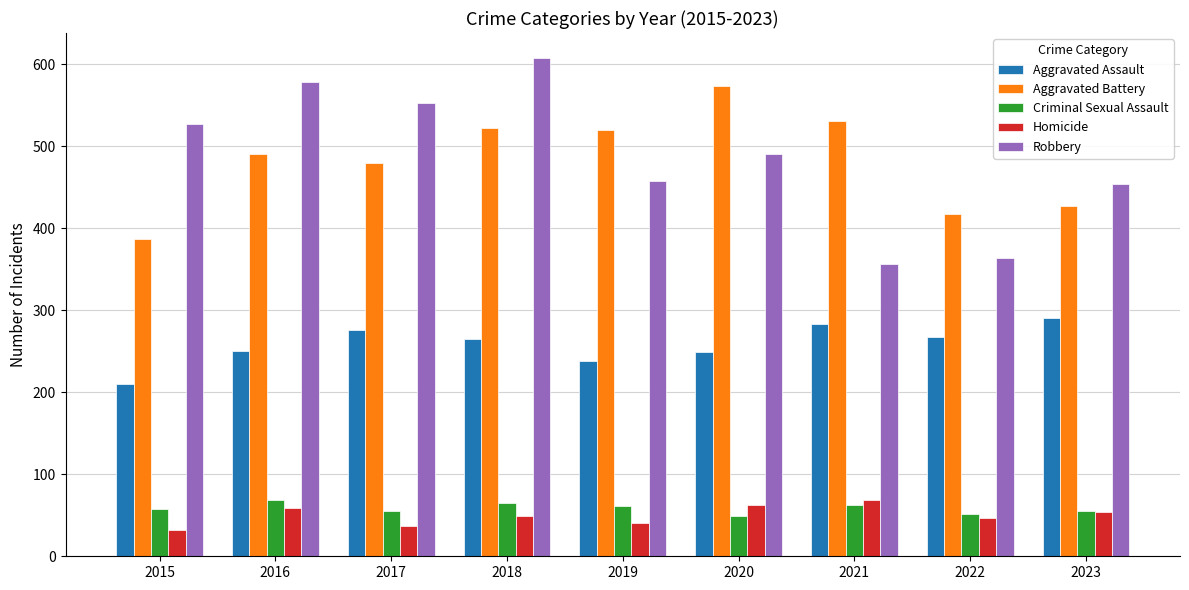

What is the approximate value of Aggravated Battery at 2023, to the nearest 5?

425